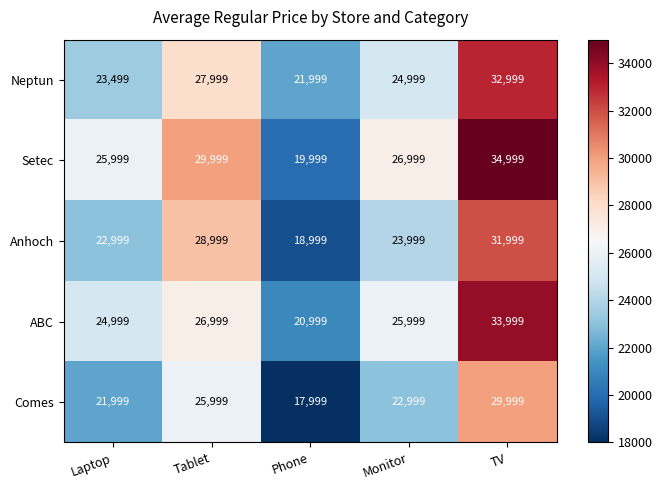

At how many categories does at least one series exceed 32807?

1